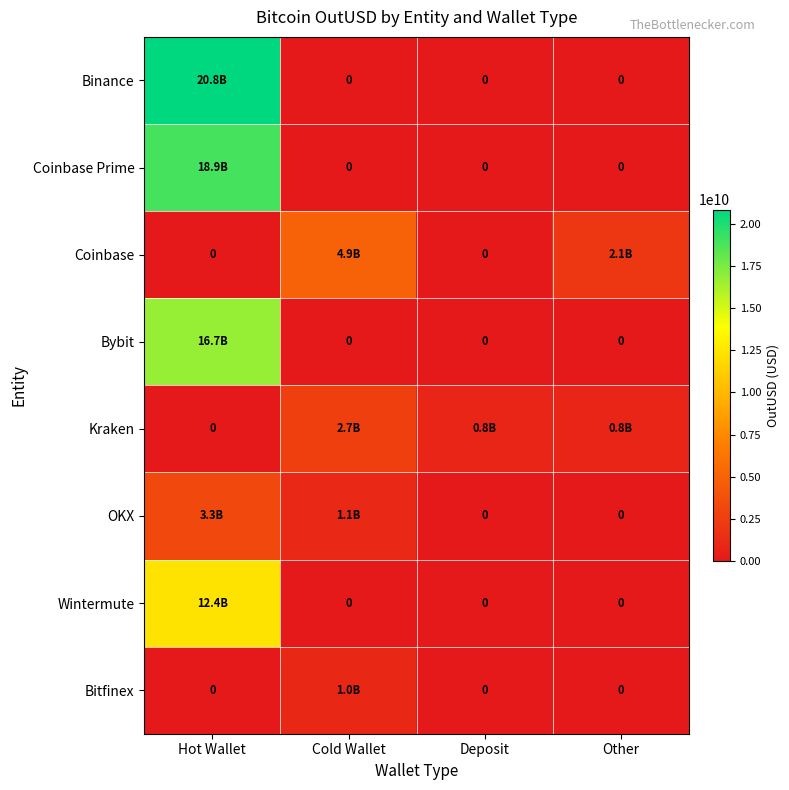

Where is Wintermute nearest to the value 6218810678?

Cold Wallet